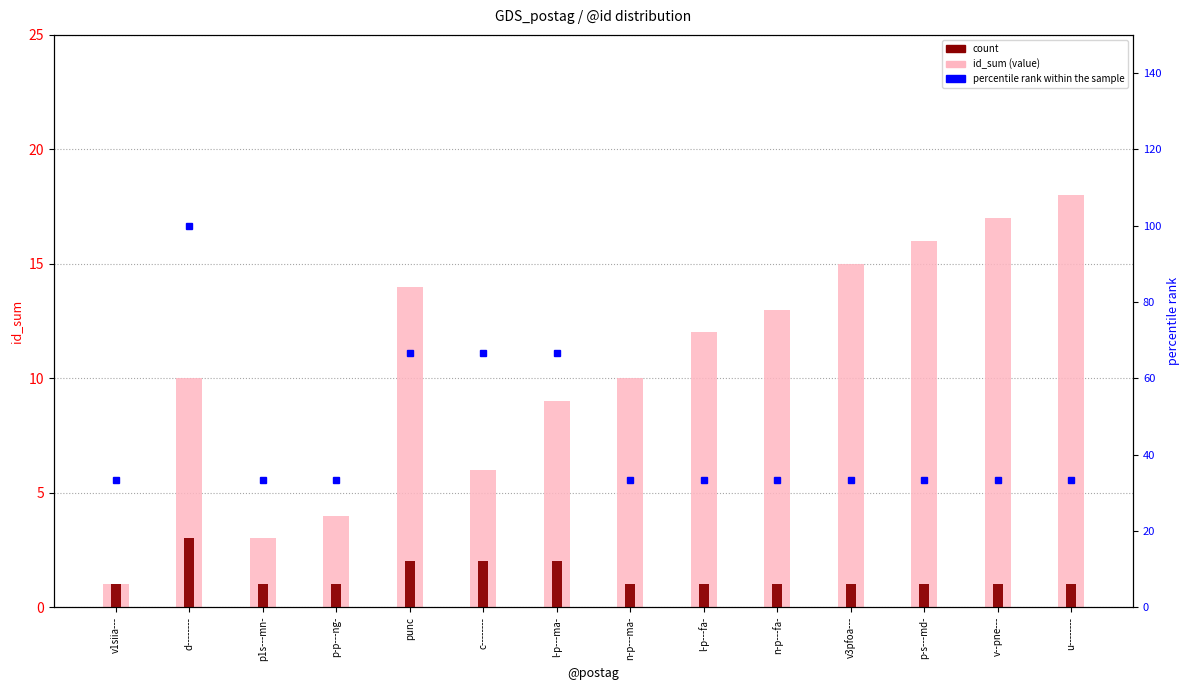

At p1s---mn-, list the series in order from smallest to largest.

count, id_sum, percentile rank within sample